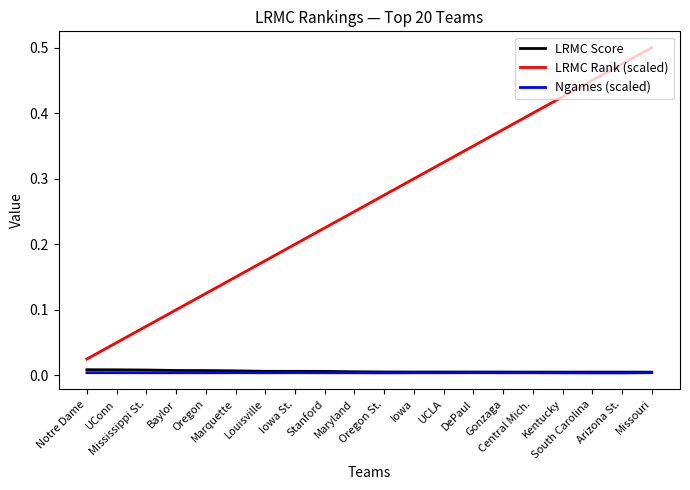

True or false: LRMC Score and LRMC Rank (scaled) intersect in this chart.

False